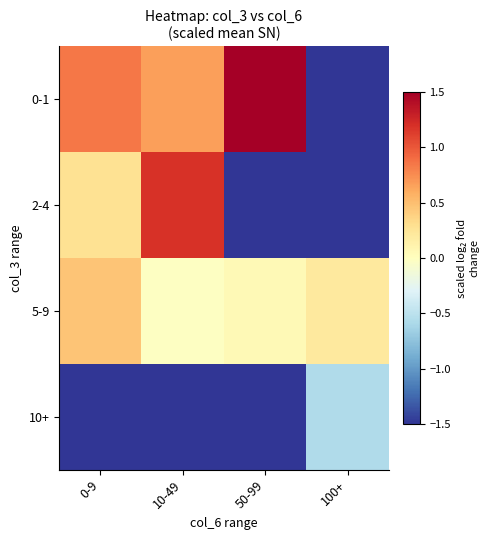

Reading left to right, what are all the values shown in this chart?

0-1: 0-9=0.8	10-49=0.7	50-99=1.5	100+=-1.5
2-4: 0-9=0.3	10-49=1.2	50-99=-1.5	100+=-1.5
5-9: 0-9=0.5	10-49=-0.0	50-99=0.1	100+=0.2
10+: 0-9=-1.5	10-49=-1.5	50-99=-1.5	100+=-0.6